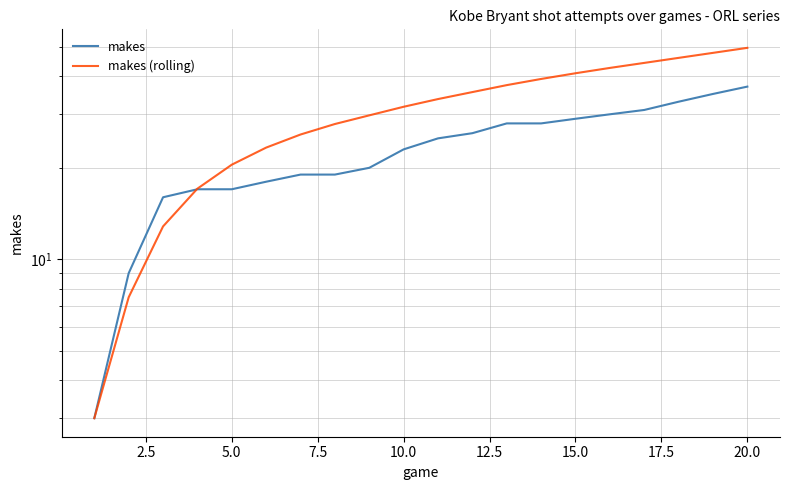

Reading right to left, what are all the values shown in this chart?

makes: 37.0	35.0	33.0	31.0	30.0	29.0	28.0	28.0	26.0	25.0	23.0	20.0	19.0	19.0	18.0	17.0	17.0	16.0	9.0	3.0
makes (rolling): 49.6	47.8	46.0	44.3	42.6	40.9	39.2	37.4	35.5	33.7	31.8	29.8	27.9	25.7	23.3	20.5	17.1	12.8	7.5	3.0